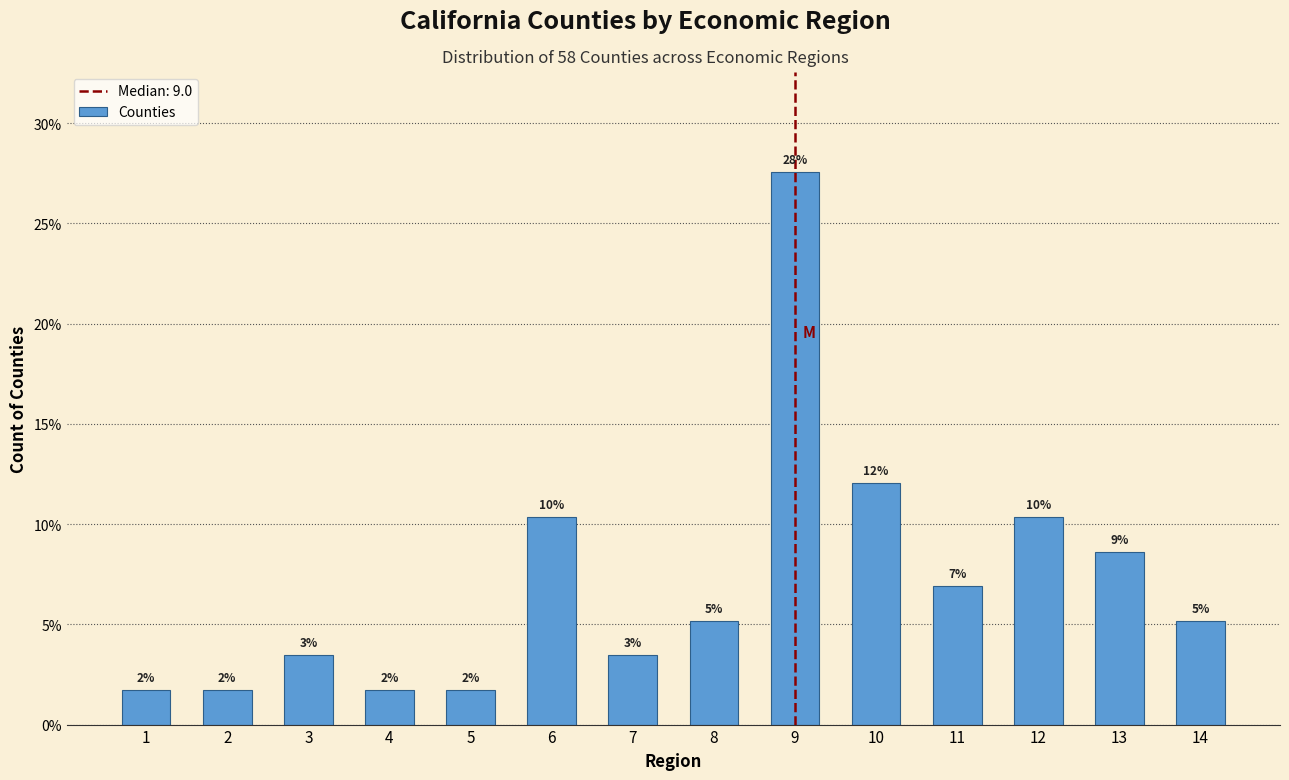

Are the bars horizontal?

No